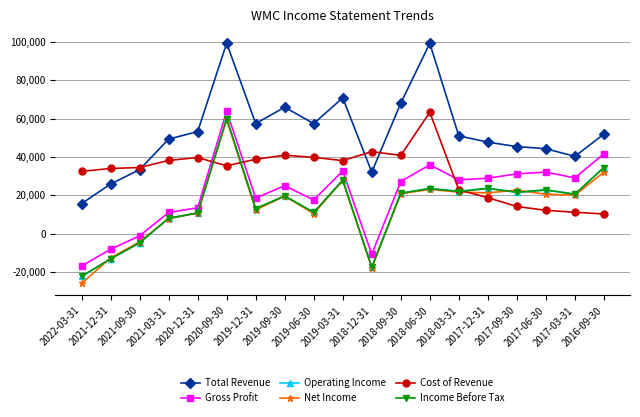

Count the number of categories in the chart.

19